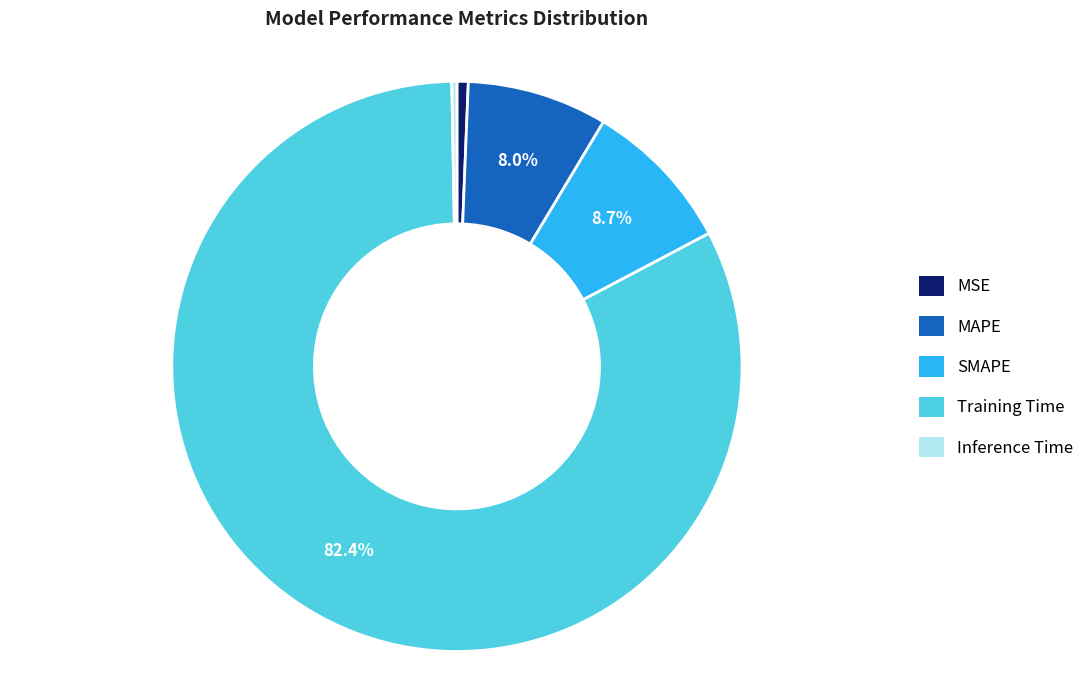

To the nearest percent, what is the average slice percentage?

20%